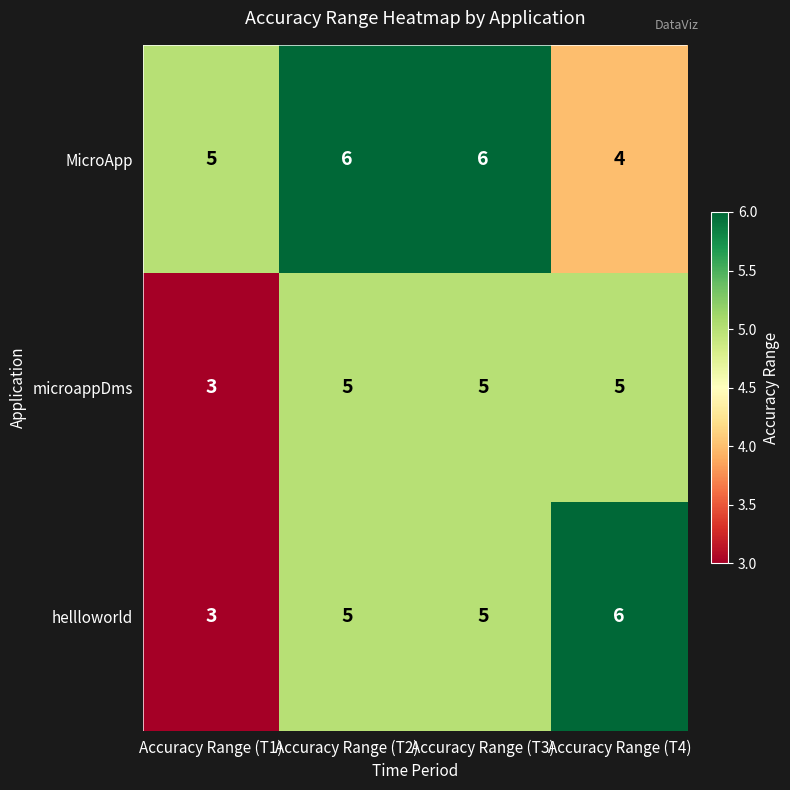

What is the minimum value shown in the chart?

3